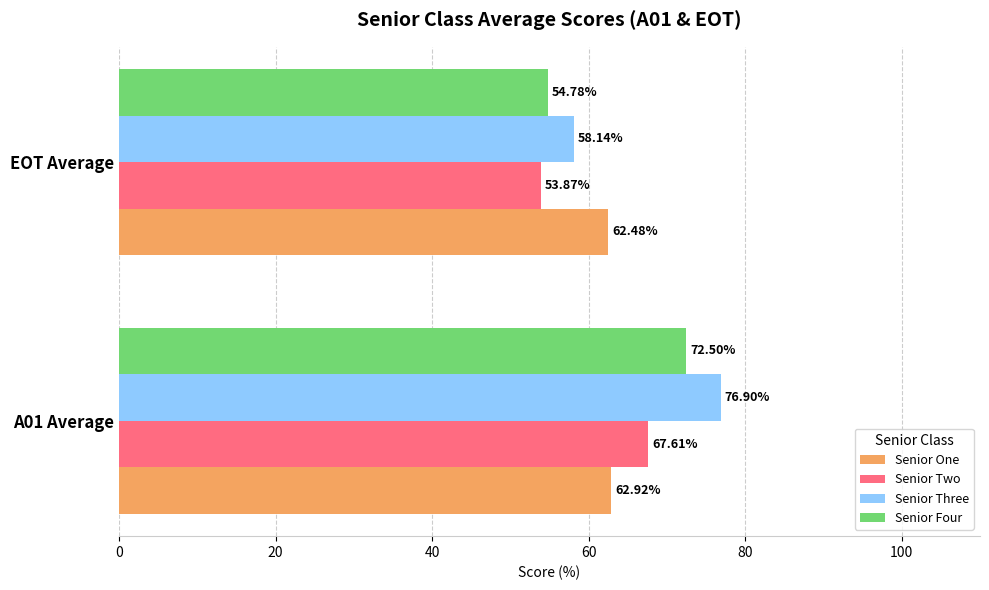

What is the total value across all series at A01 Average?

279.9